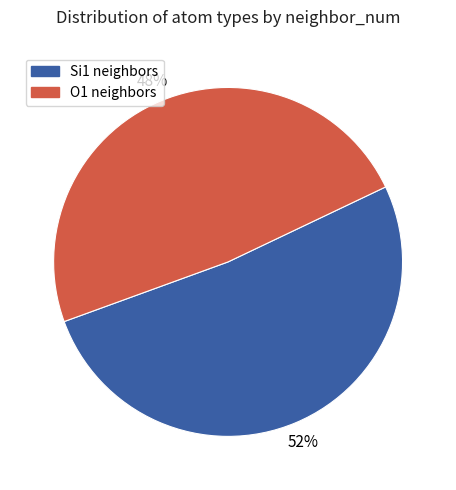

To the nearest percent, what percentage of the pie is Si1 neighbors?

52%